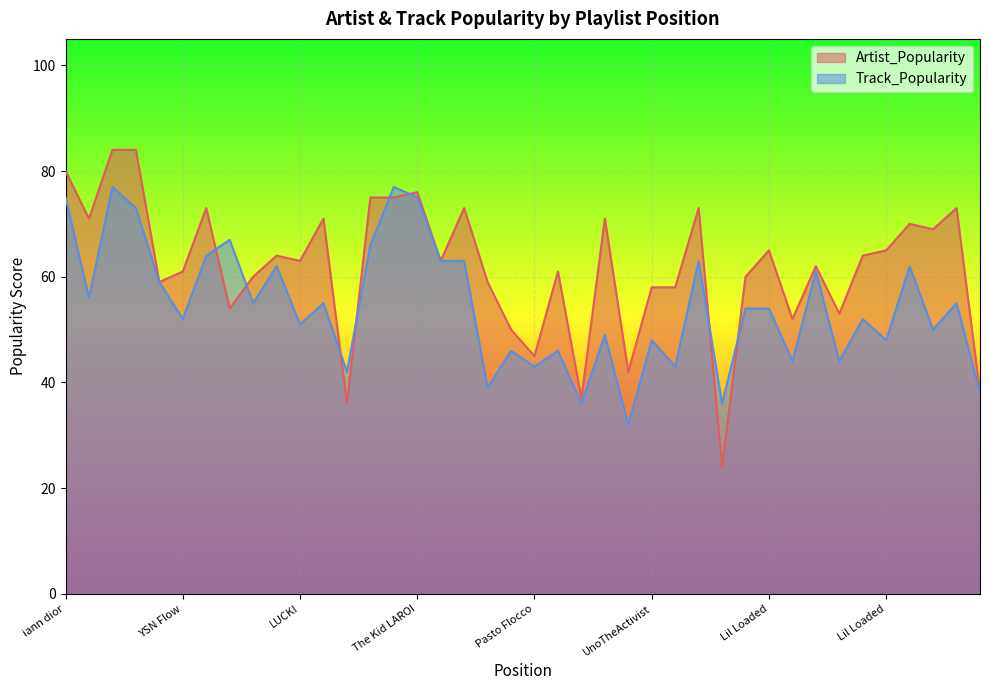

How many distinct data groups are displayed?

2